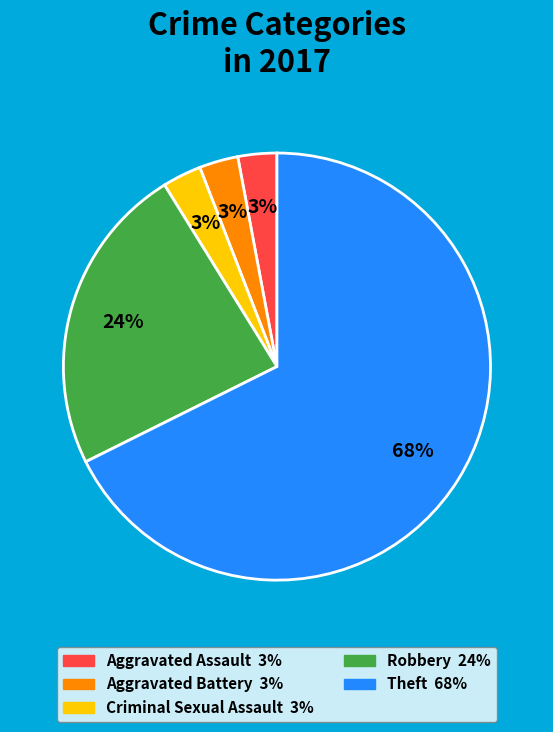

To the nearest percent, what is the average slice percentage?

20%